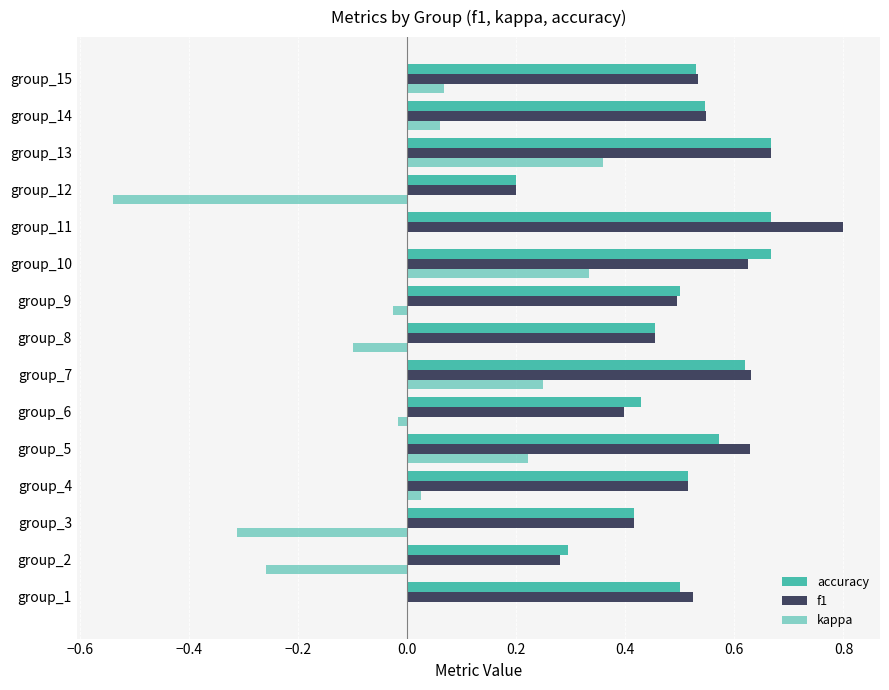

Count the number of data series in this chart.

3